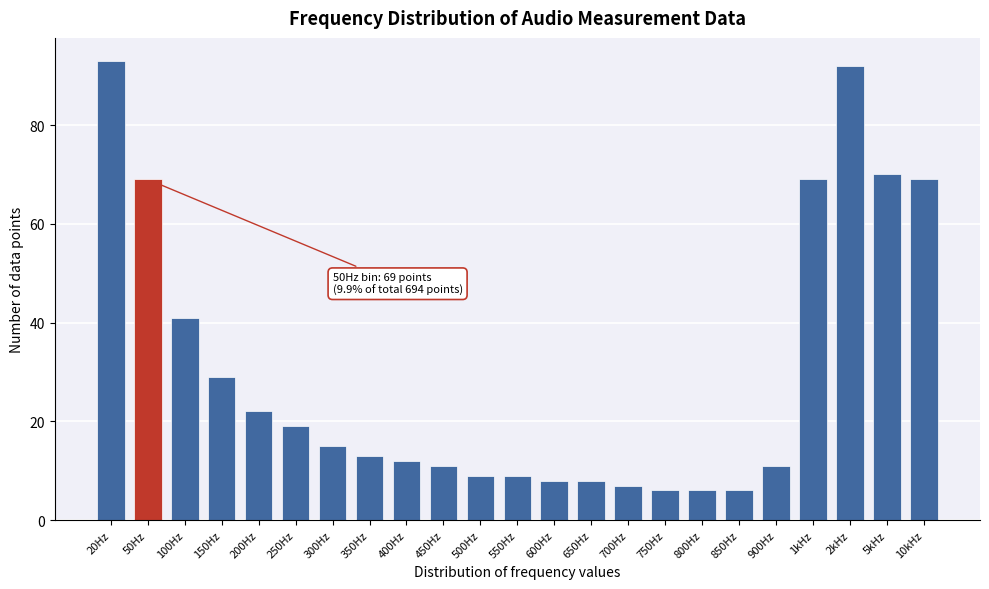

Reading left to right, transcribe all the data shown in this chart.

20Hz=93	50Hz=69	100Hz=41	150Hz=29	200Hz=22	250Hz=19	300Hz=15	350Hz=13	400Hz=12	450Hz=11	500Hz=9	550Hz=9	600Hz=8	650Hz=8	700Hz=7	750Hz=6	800Hz=6	850Hz=6	900Hz=11	1kHz=69	2kHz=92	5kHz=70	10kHz=69